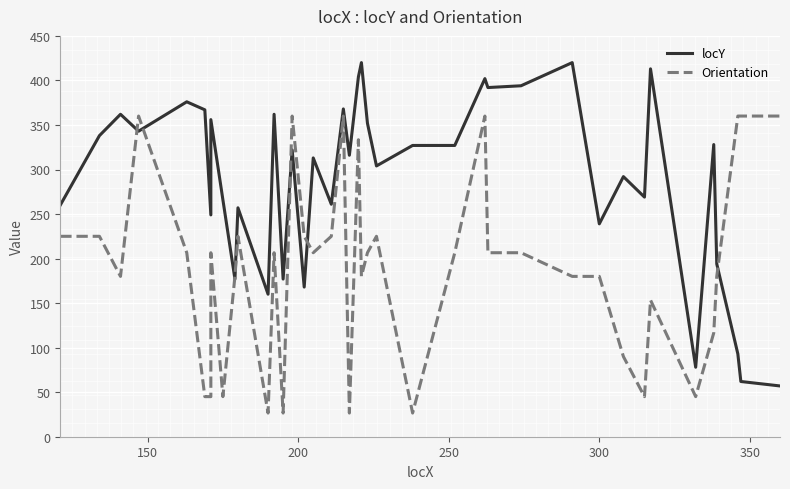

What is the value of the Orientation point at the 26th from the left?

206.6